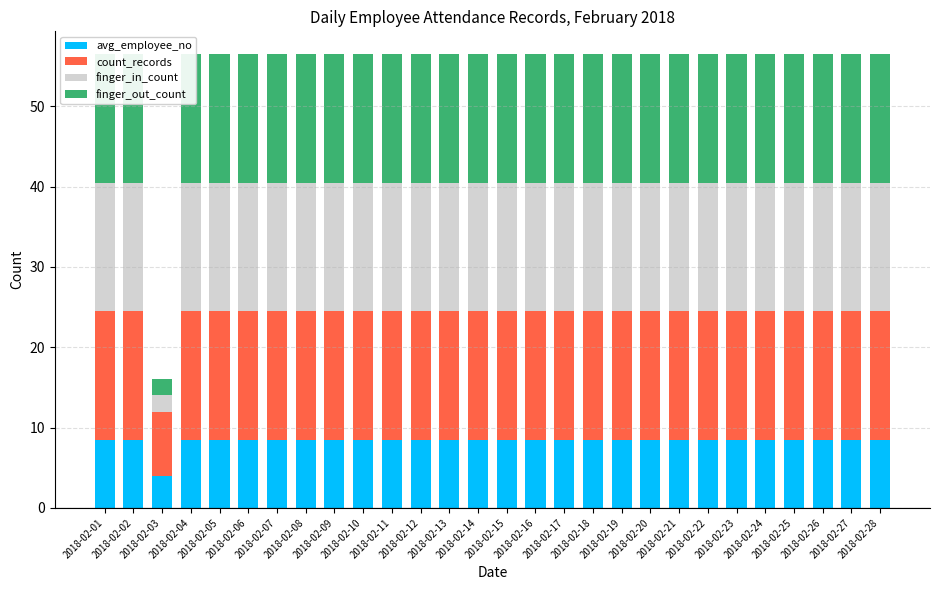

What are all the series names shown in the legend?

avg_employee_no, count_records, finger_in_count, finger_out_count